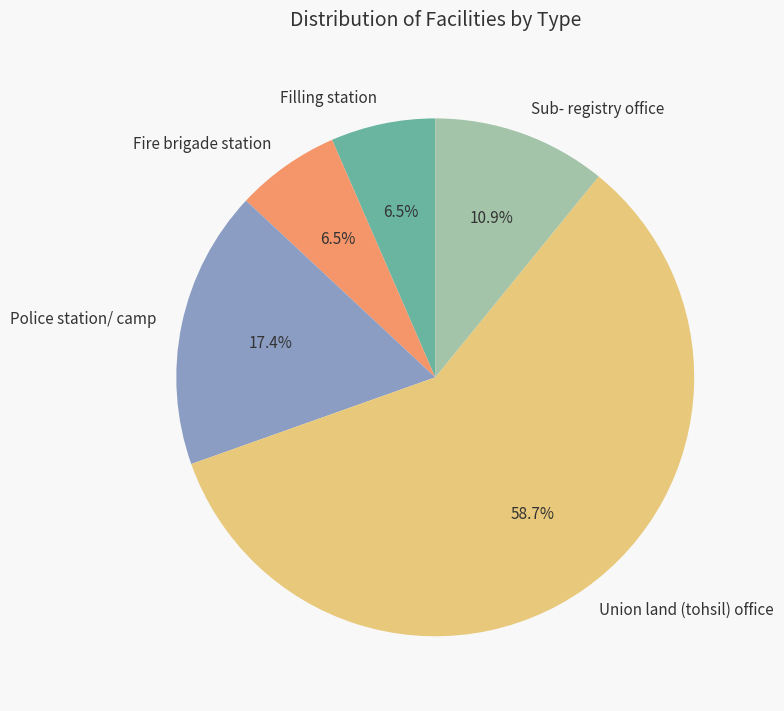

To the nearest percent, what is the difference between the largest and smallest slice percentages?

52%